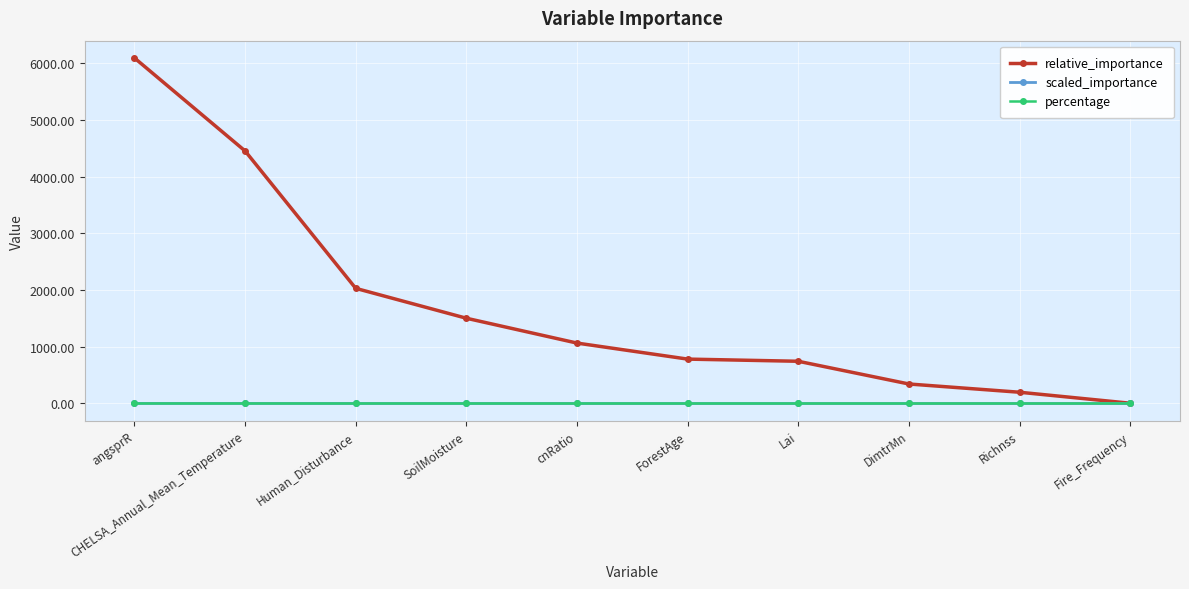

The value of percentage at Lai is 0.0. True or false?

True